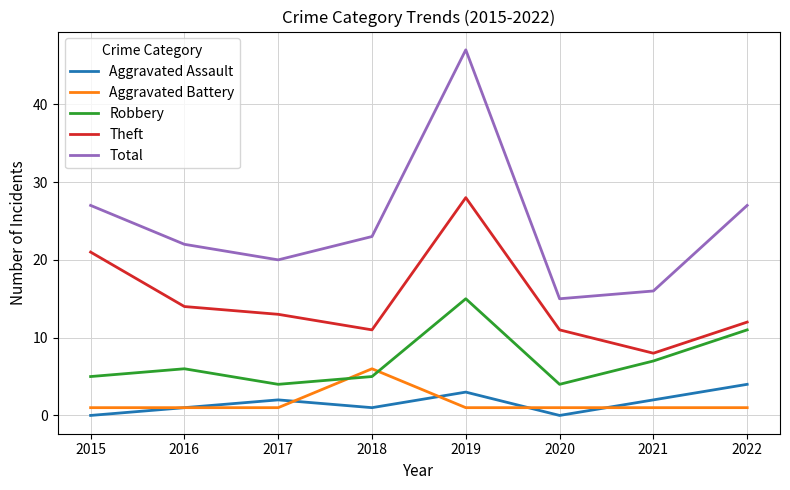

What is the spread (max minus min) of values at 2016?

21